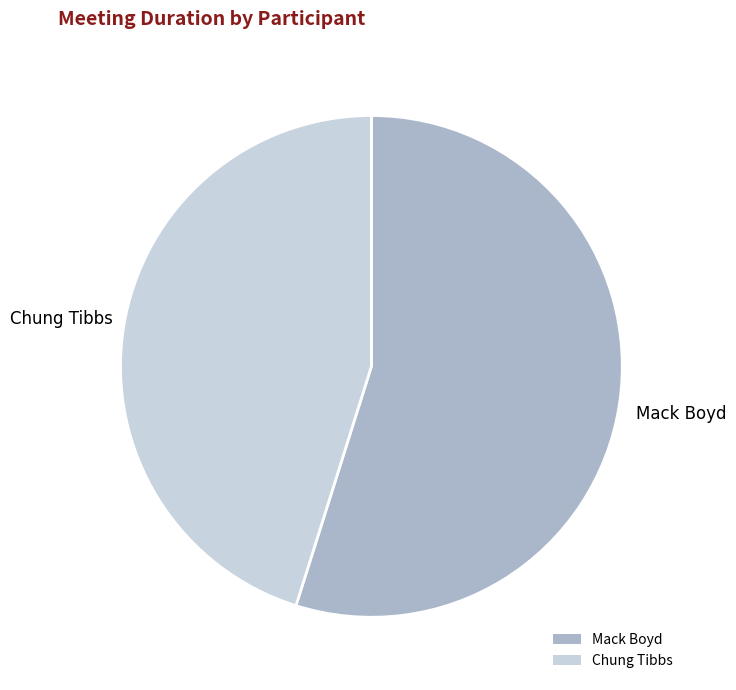

Count the number of slices in the pie.

2